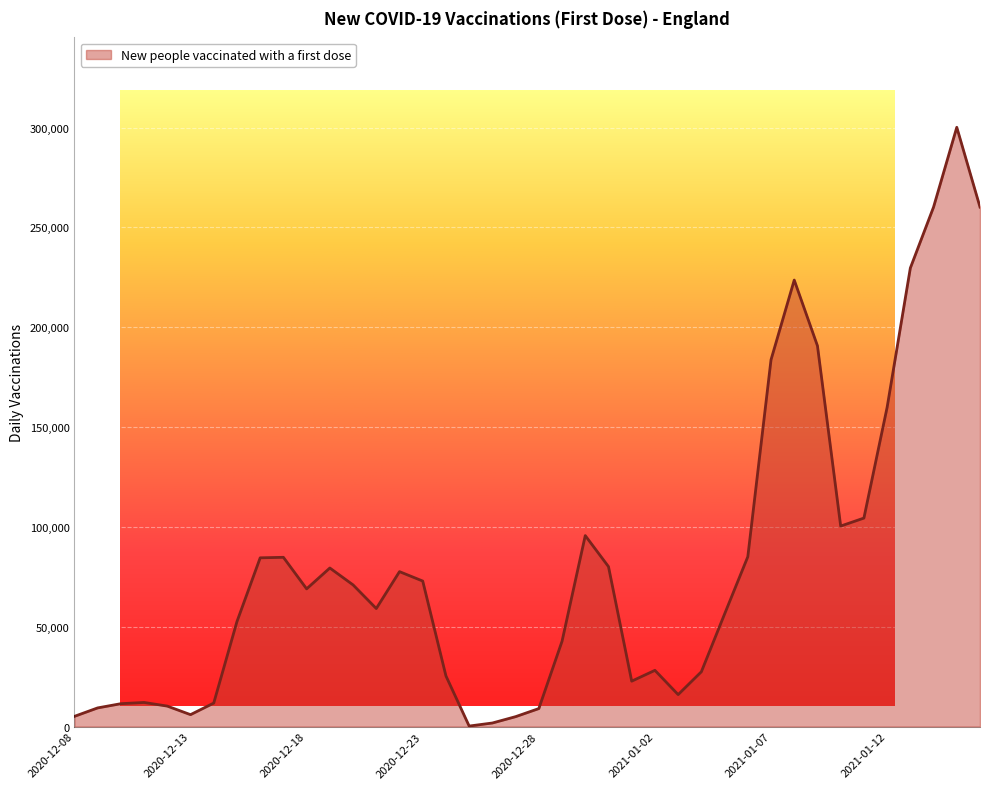

The value at 2020-12-29 is 70051. True or false?

False